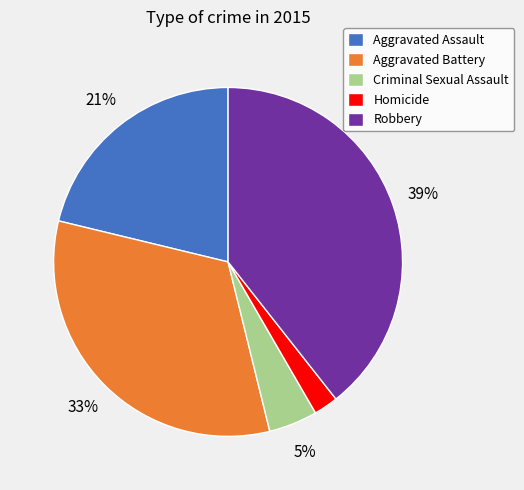

True or false: Robbery accounts for 53% of the total.

False